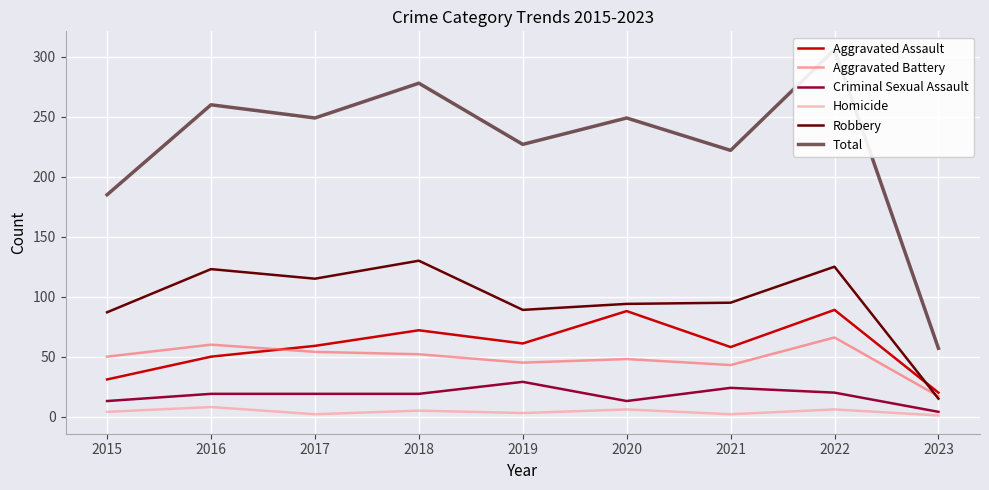

True or false: Robbery and Criminal Sexual Assault intersect in this chart.

False